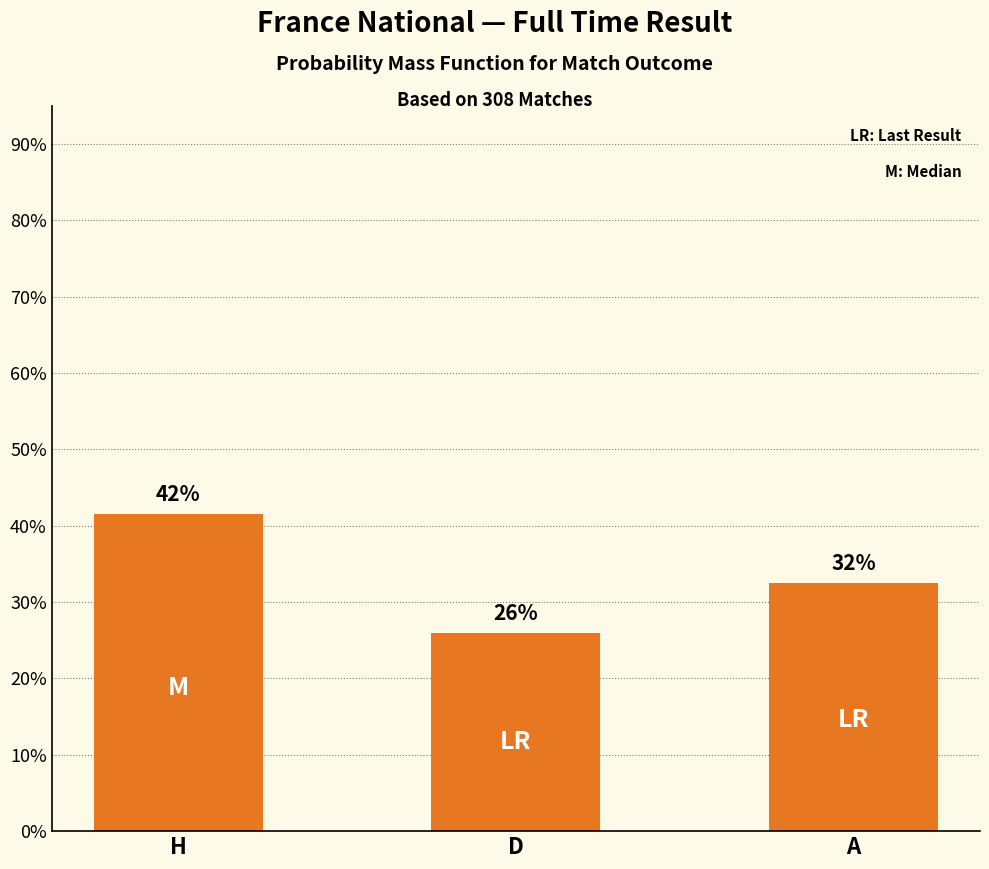

List the labels in order of value, largest first.

H, A, D